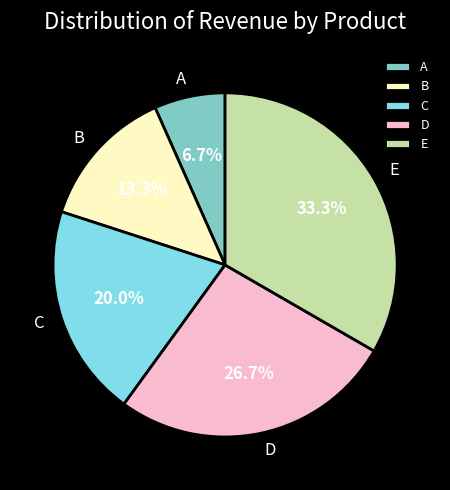

Is the sum of C and E greater than half?

Yes